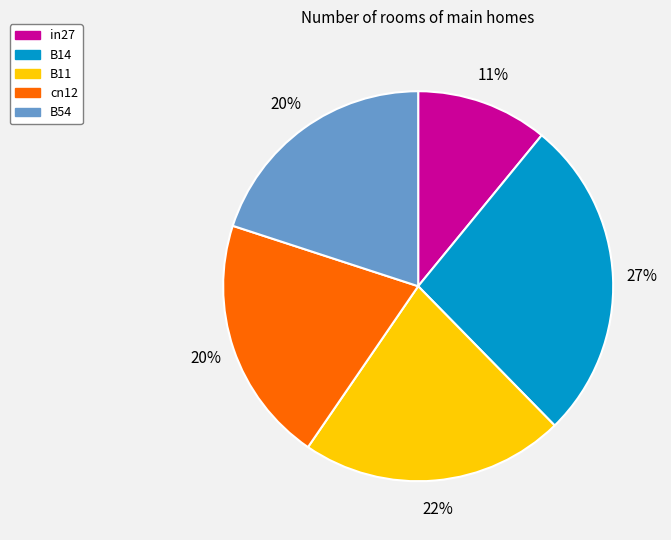

How many segments does this pie chart have?

5